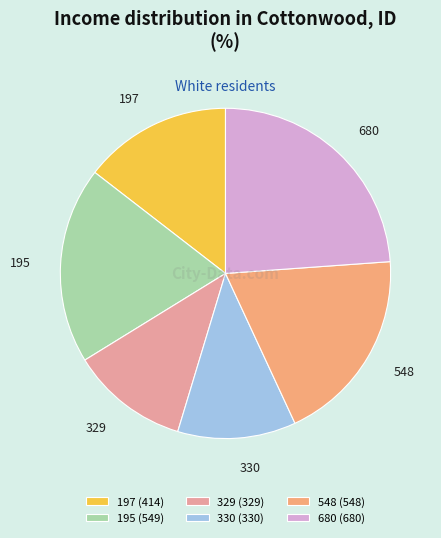

How many segments does this pie chart have?

6